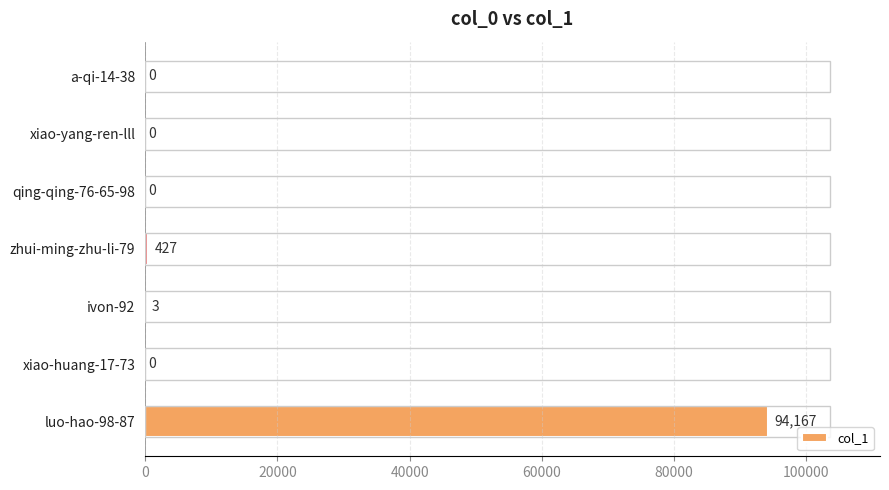

Between a-qi-14-38 and ivon-92, which is larger?

ivon-92